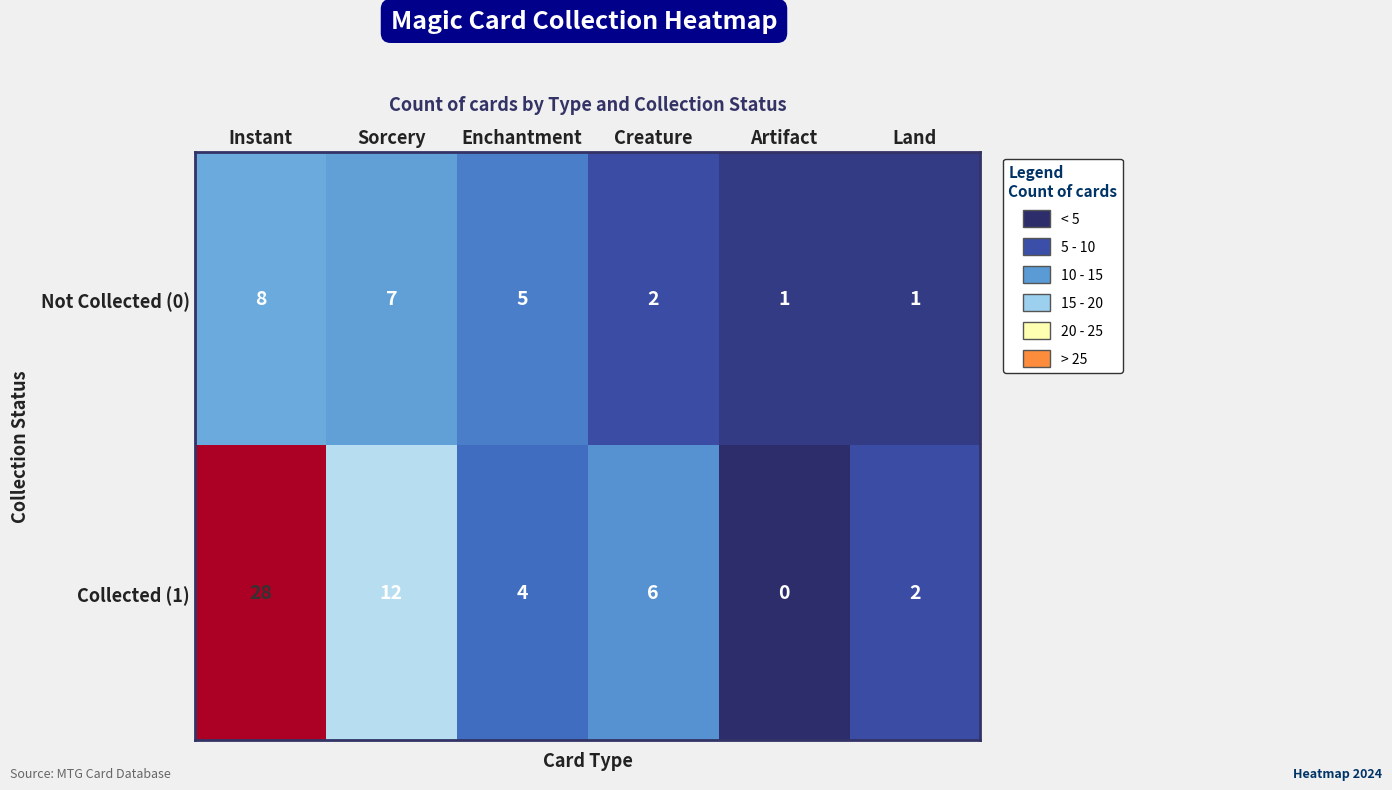

Reading right to left, what are all the values shown in this chart?

Not Collected (0): 1	1	2	5	7	8
Collected (1): 2	0	6	4	12	28